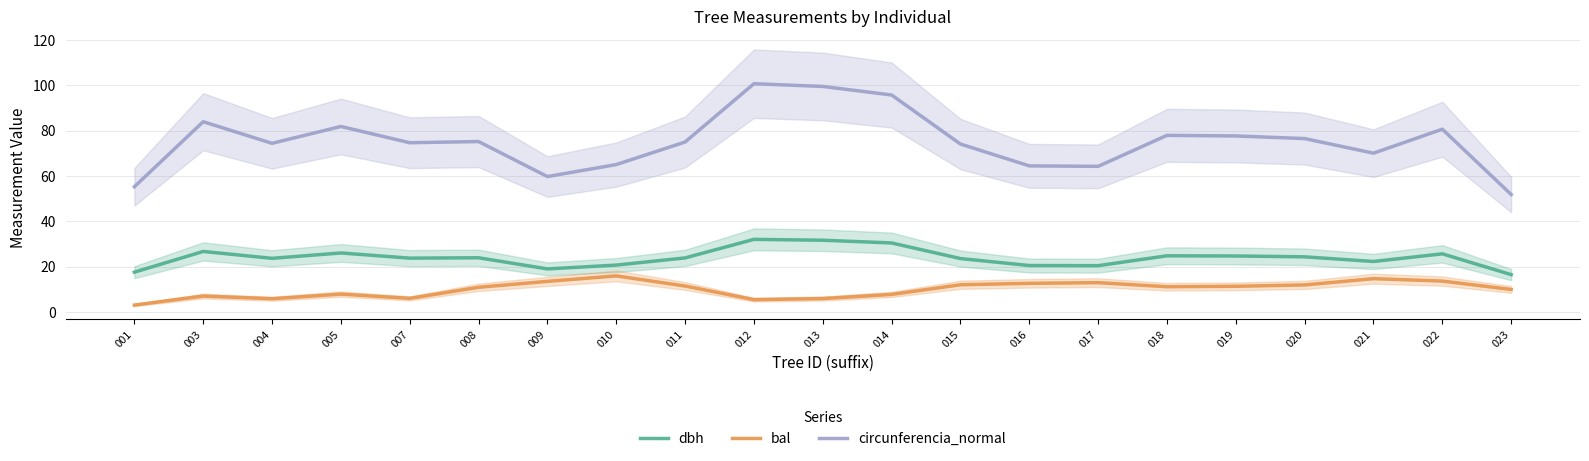

True or false: dbh and circunferencia_normal intersect in this chart.

False